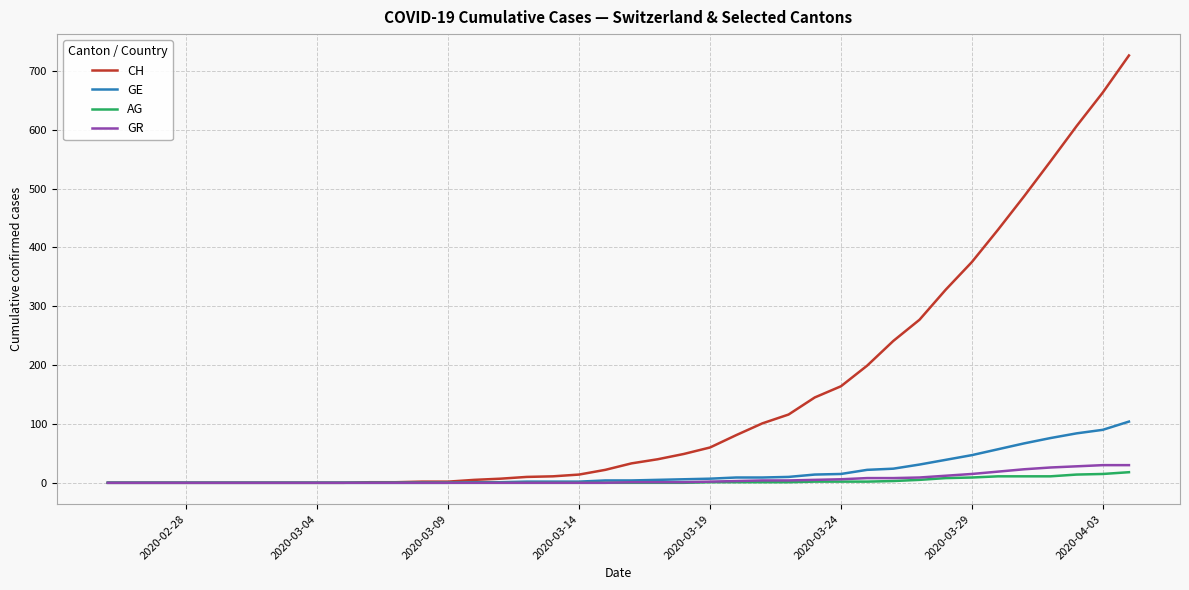

What is the maximum value for CH?

726